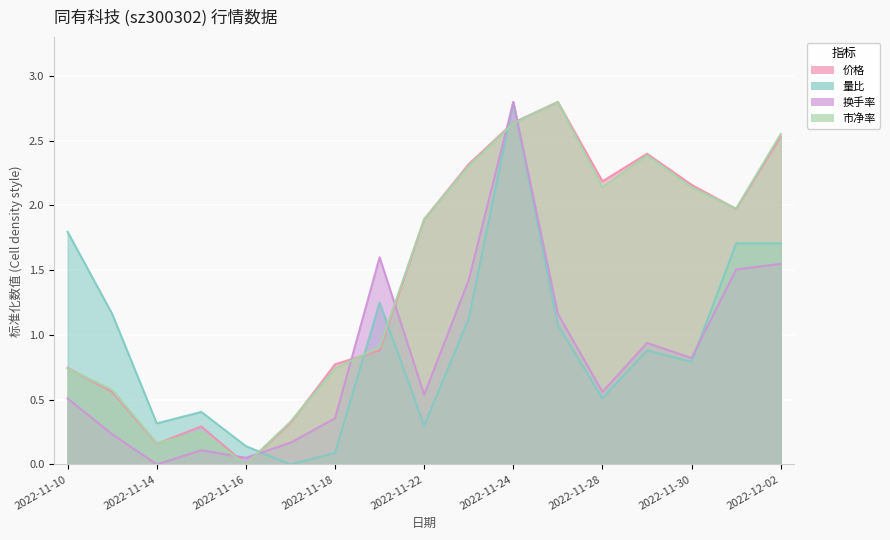

What is the greatest value displayed?

2.8